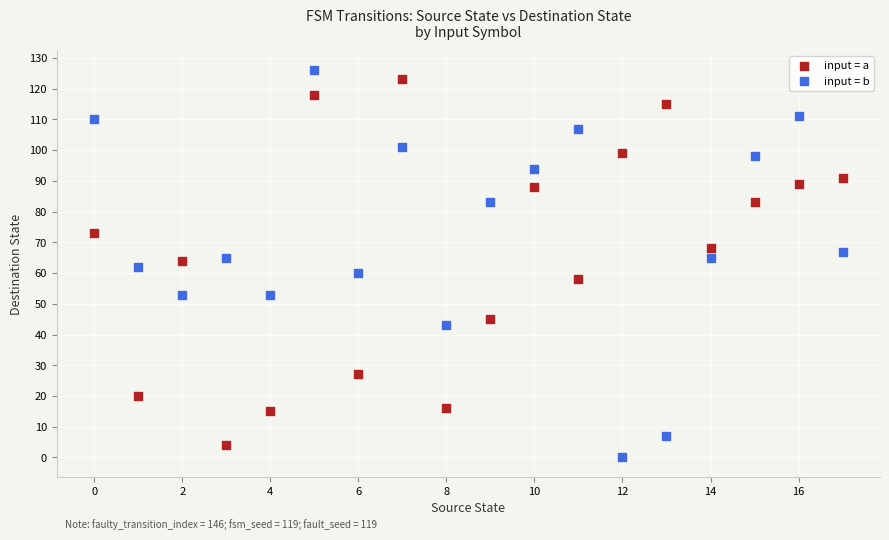

Across all data points, what is the range of Y values (max minus min)?

126